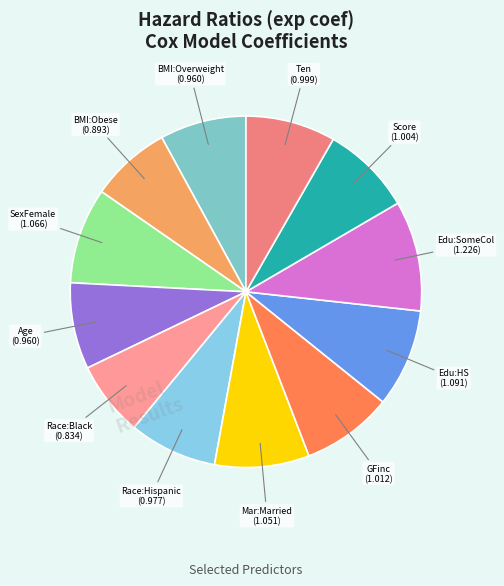

How many slices are in this pie chart?

12